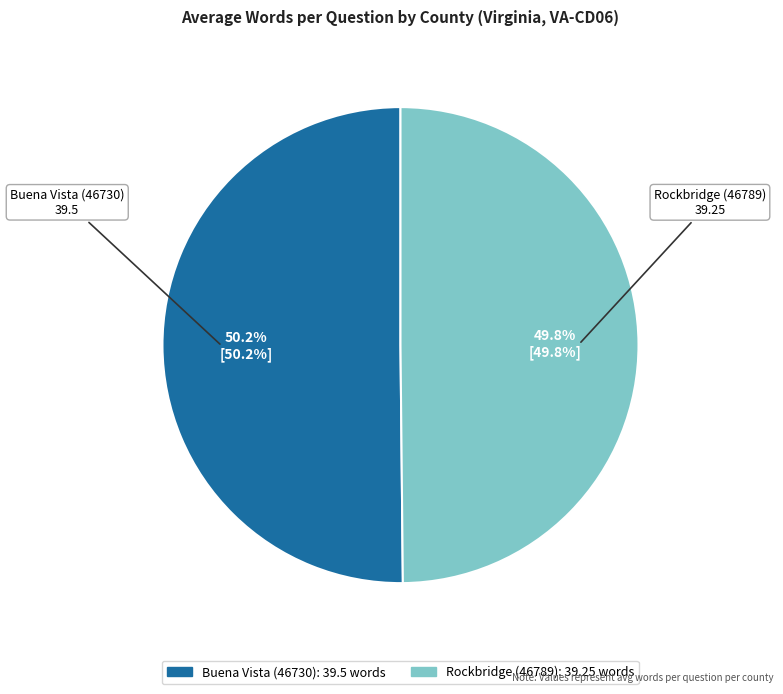

Count the number of slices in the pie.

2